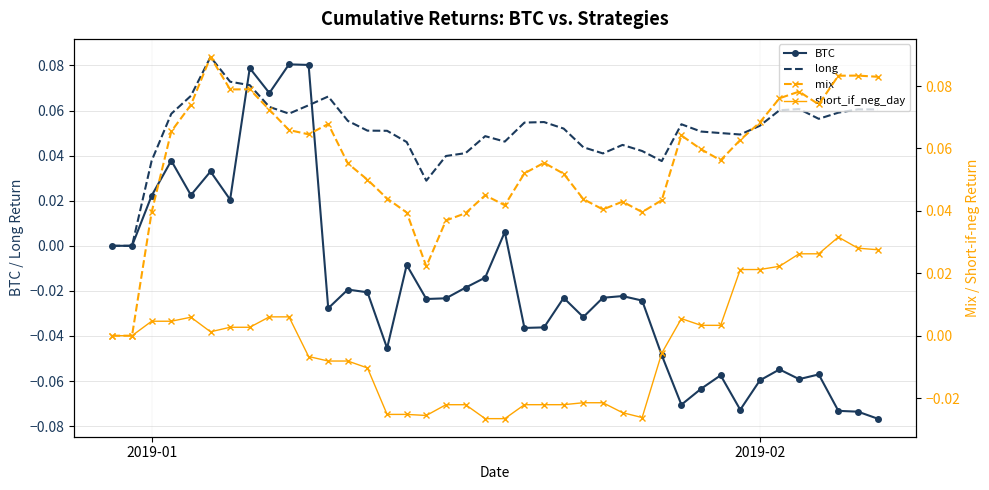

Is this an area chart (filled region under the line)?

No